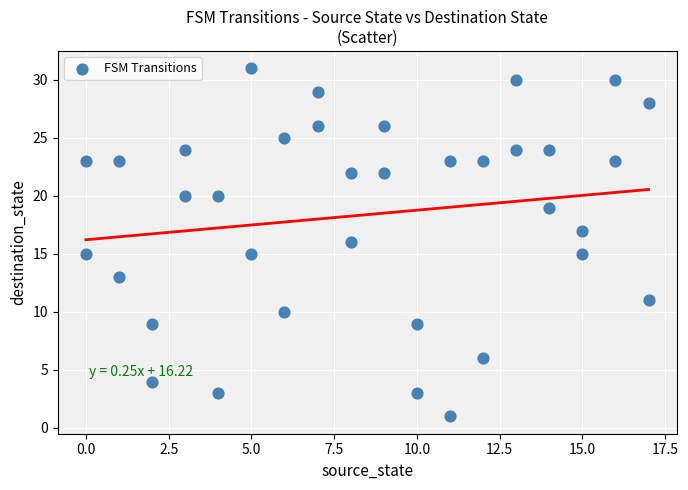

What is the range of X values (max minus min)?

17